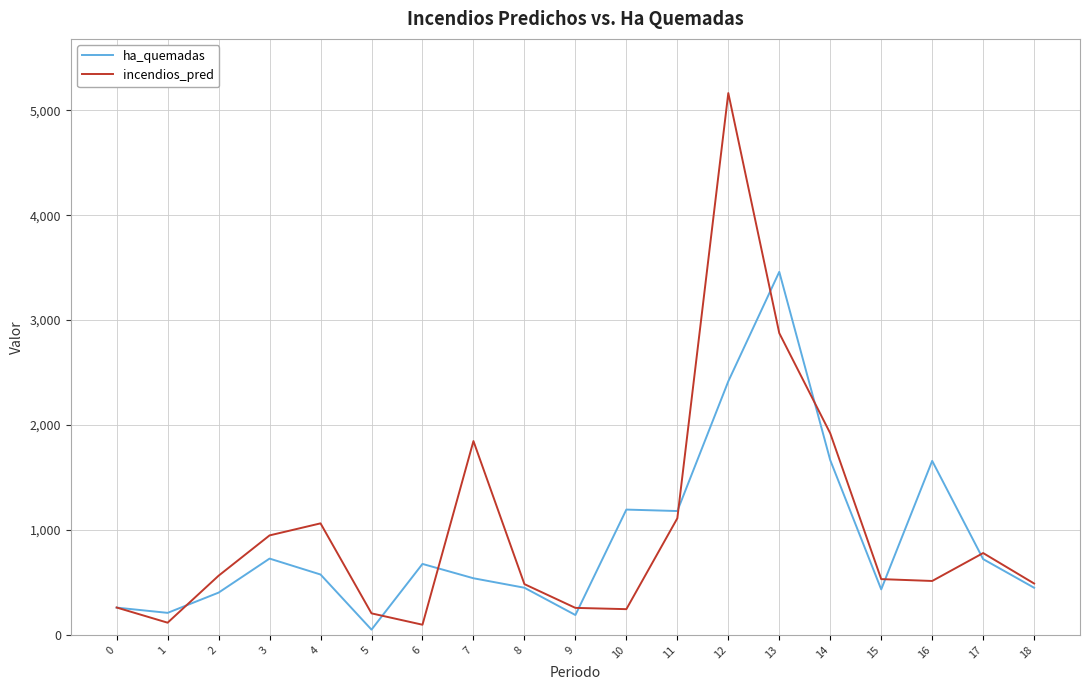

What is the highest value of the incendios_pred series?

5164.0